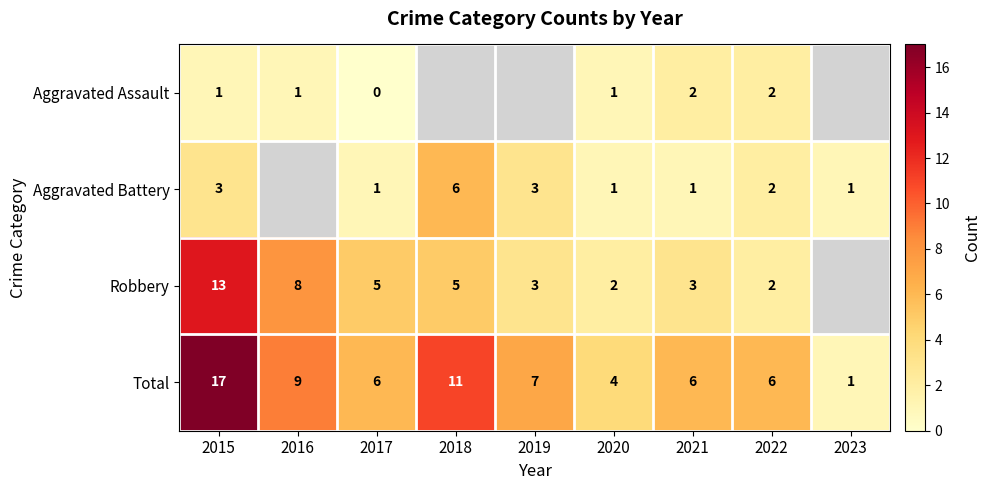

What is the difference between the highest and lowest values at 2015?

16